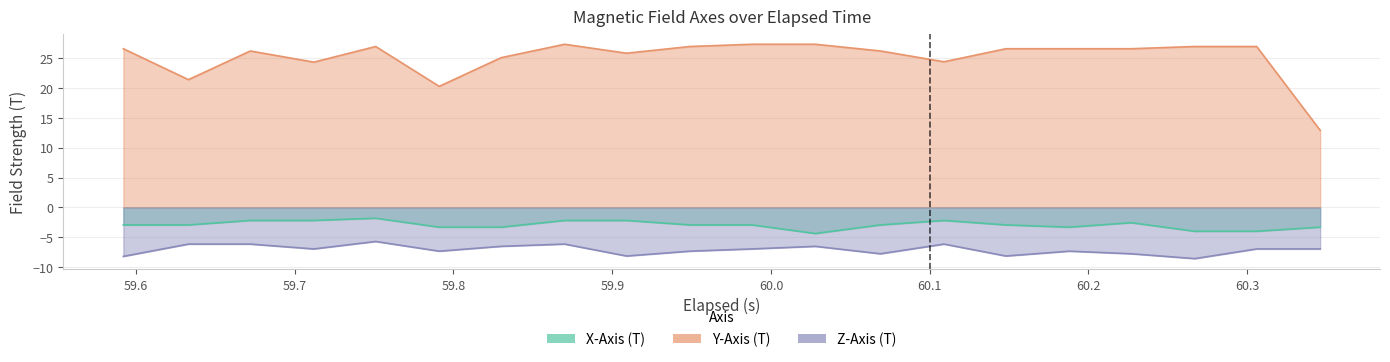

At which category is the sum across all series the highest?

59.9